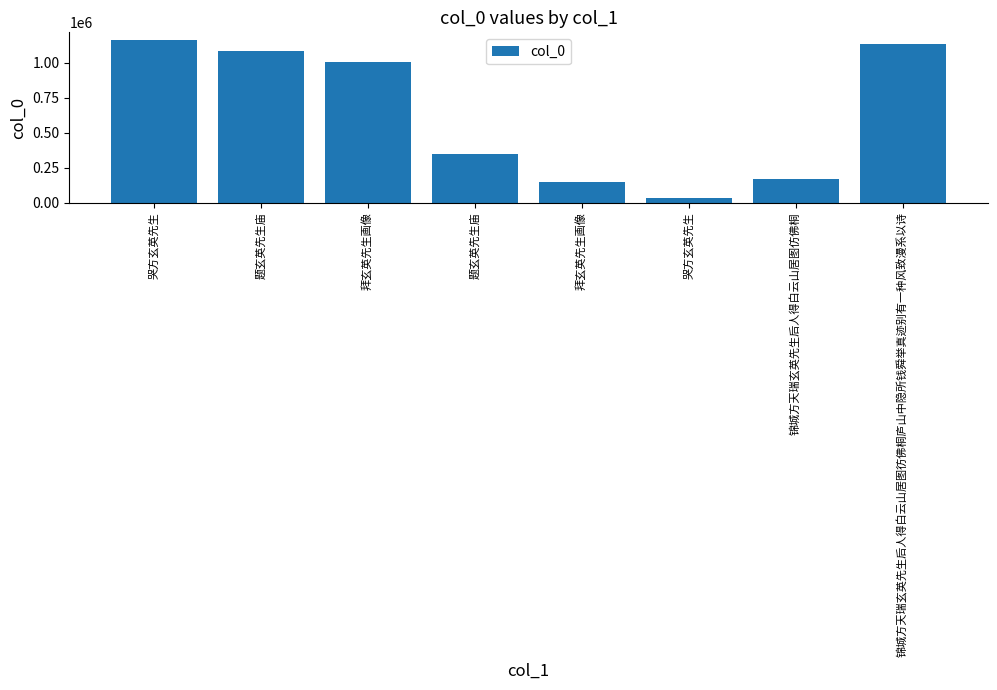

At which category does the chart reach its peak across all series?

哭方玄英先生